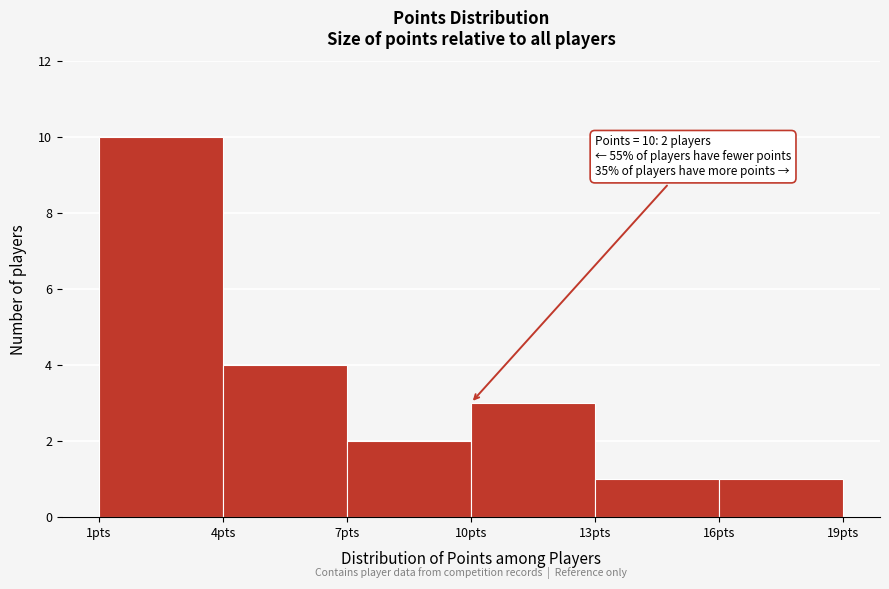

Over which range of the x-axis is the bar tallest?

1 to 4